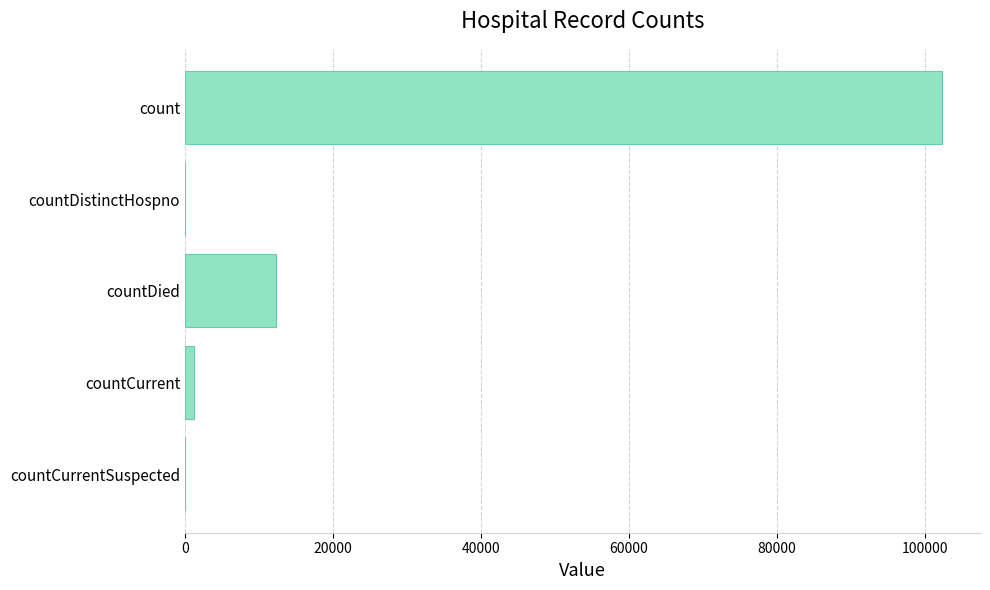

Is it true that the value at countCurrentSuspected is 0?

True